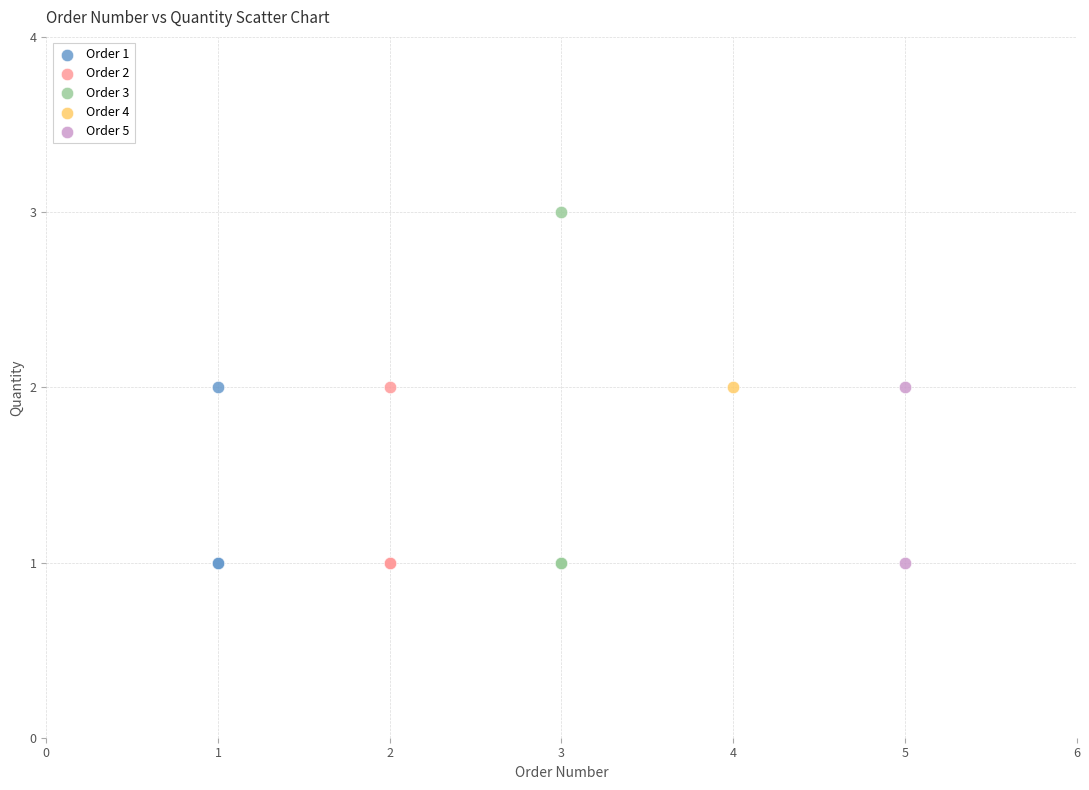

Which series reaches the maximum Y coordinate?

Order 3